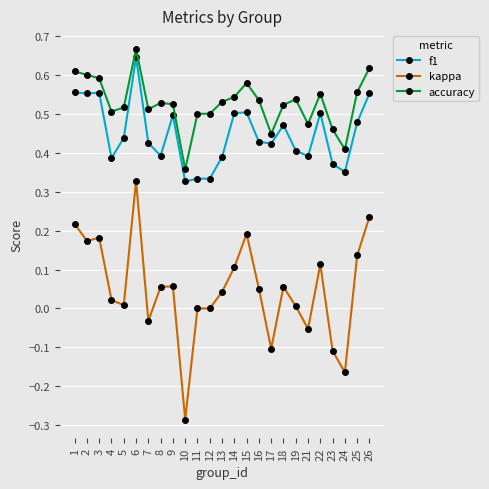

True or false: kappa and f1 cross at least once.

False